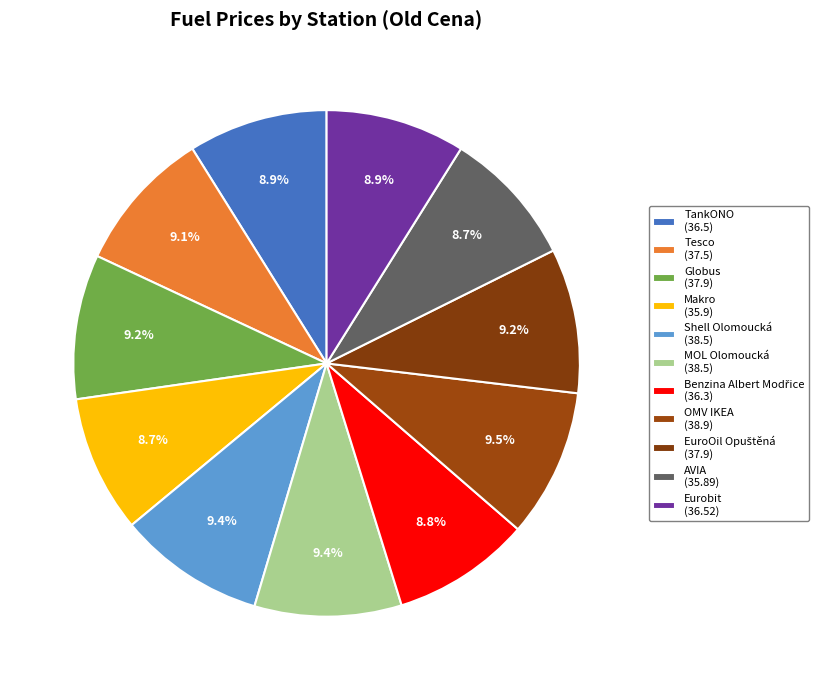

Does MOL Olomoucká represent more than half of the total?

No